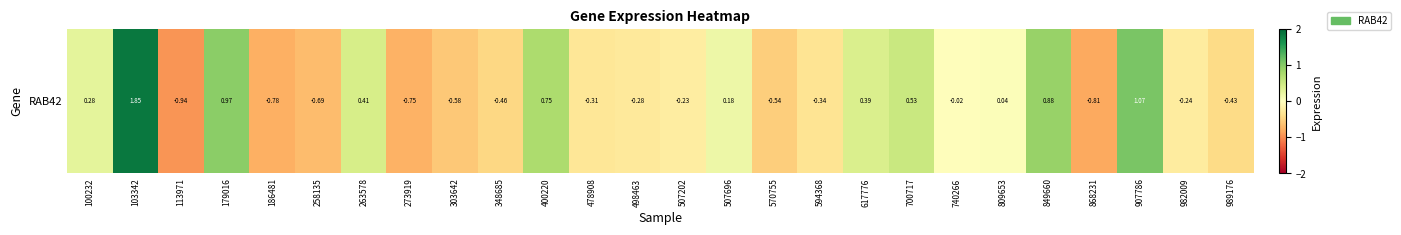

What is the smallest value displayed?

-0.9